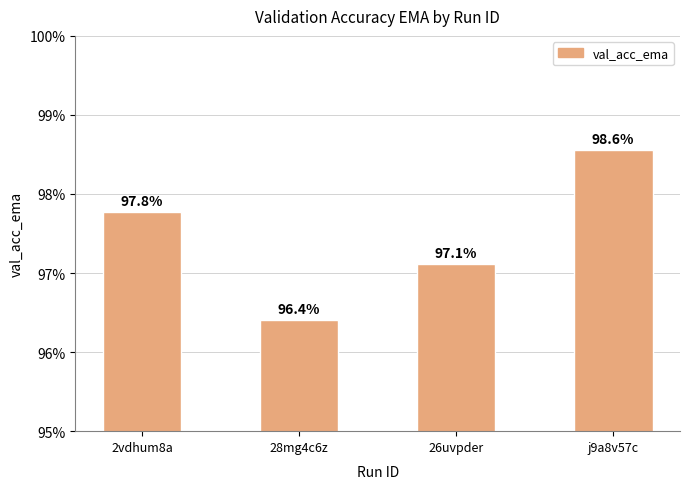

At which label is the value closest to 0?

28mg4c6z